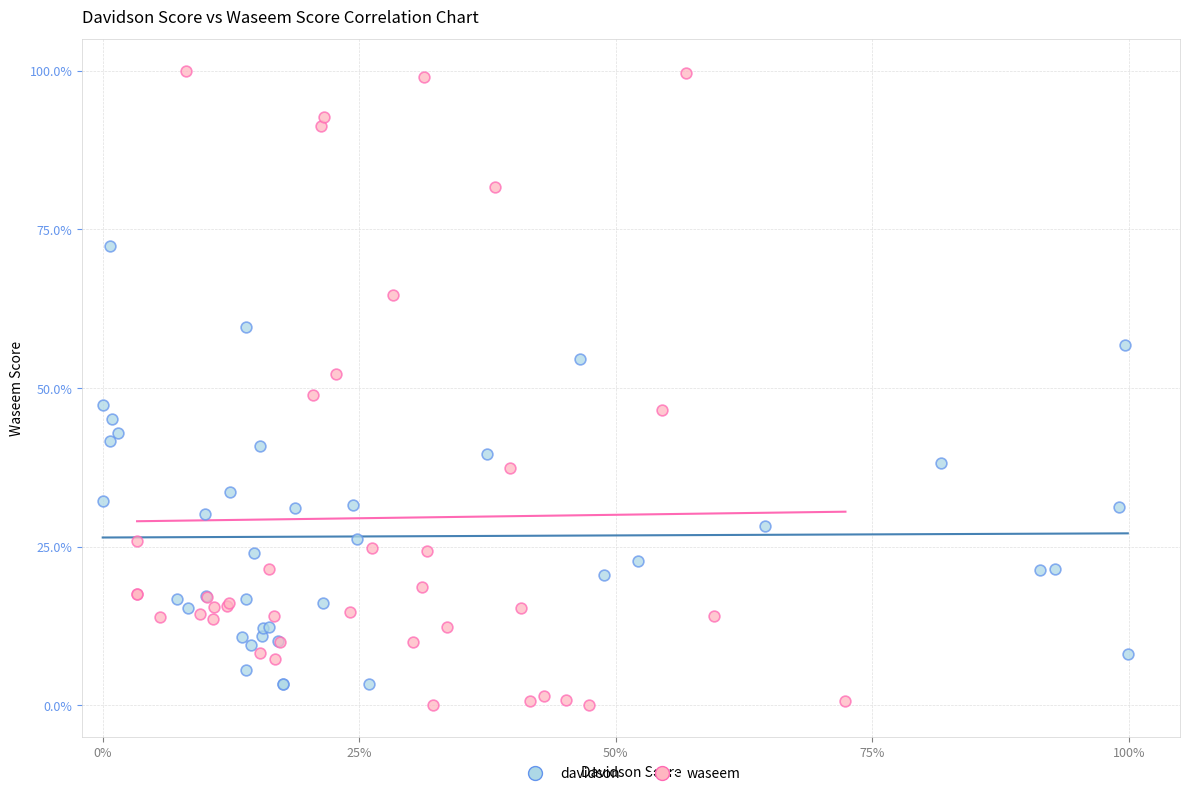

Which series contains the lowest Y value?

waseem